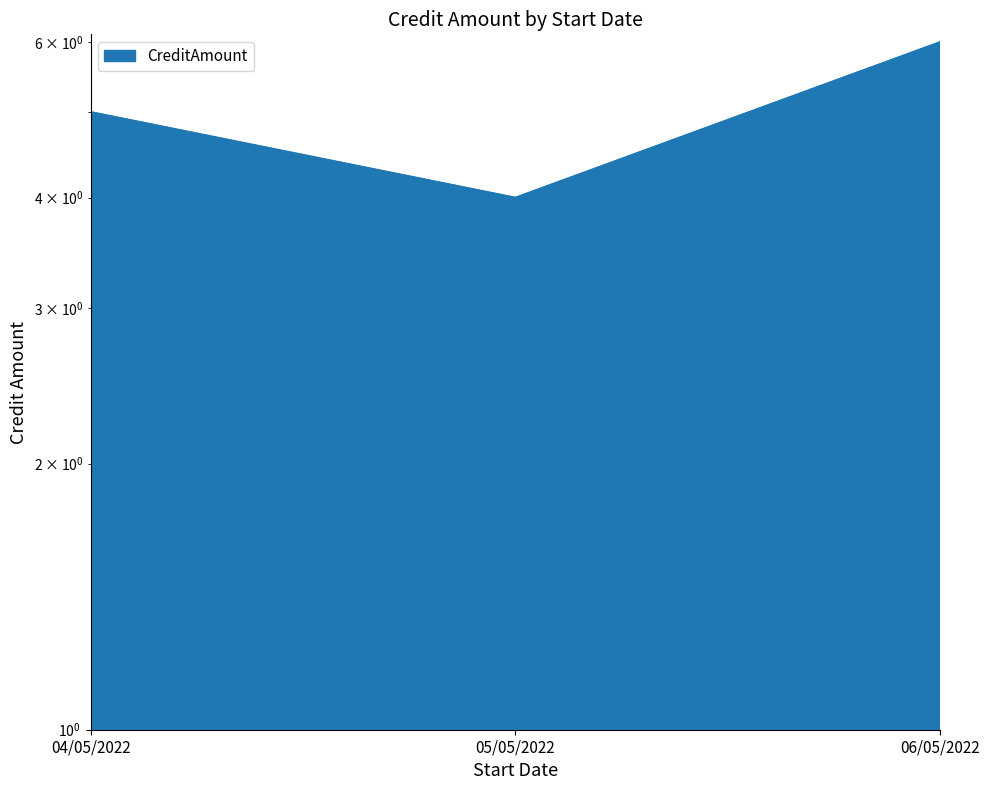

What is the sum of the values at 05/05/2022 and 04/05/2022?

9